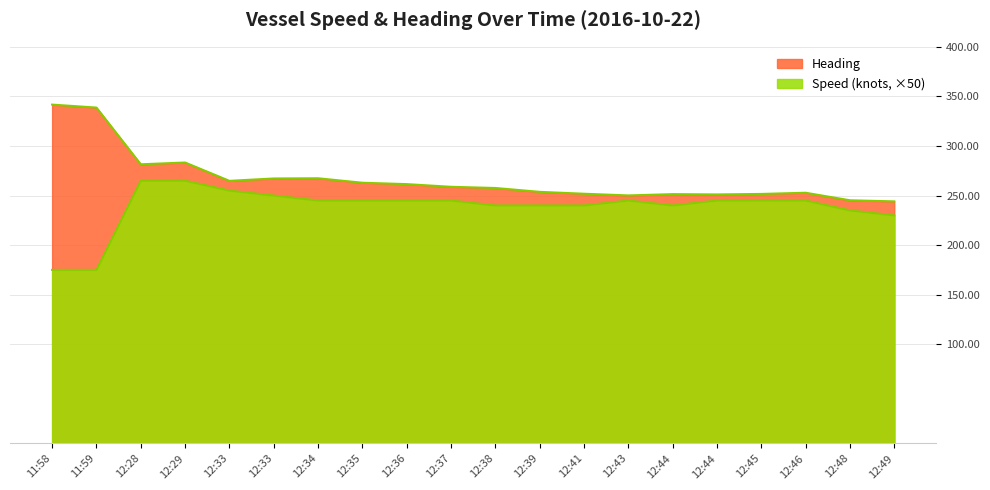

Which series changed the most between 12:37 and 12:45?

Heading